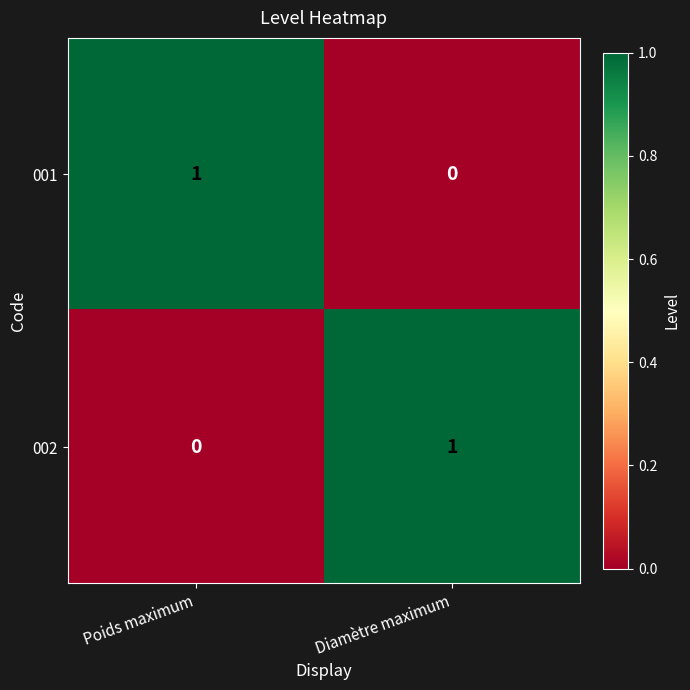

What is the difference between the highest and lowest values at Diamètre maximum?

1